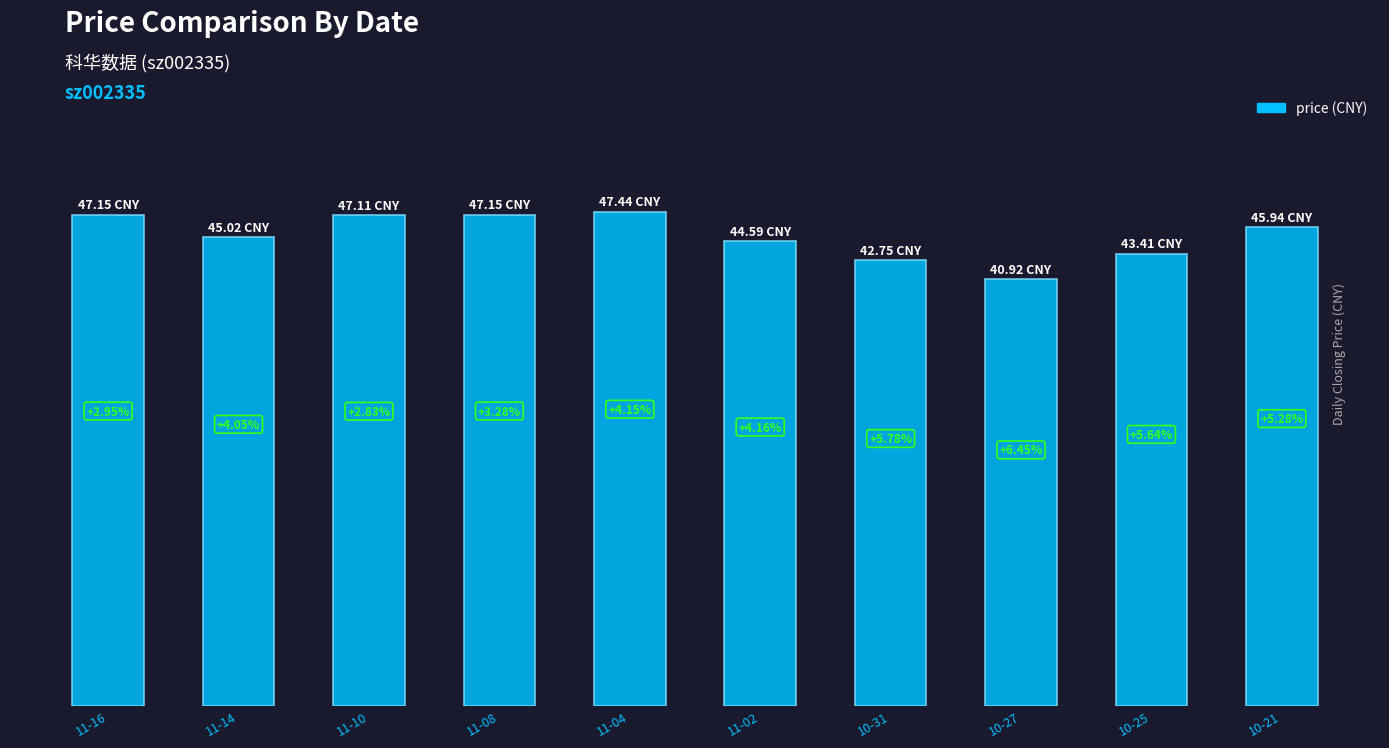

What is the change in value from 11-10 to 10-27?

-6.2